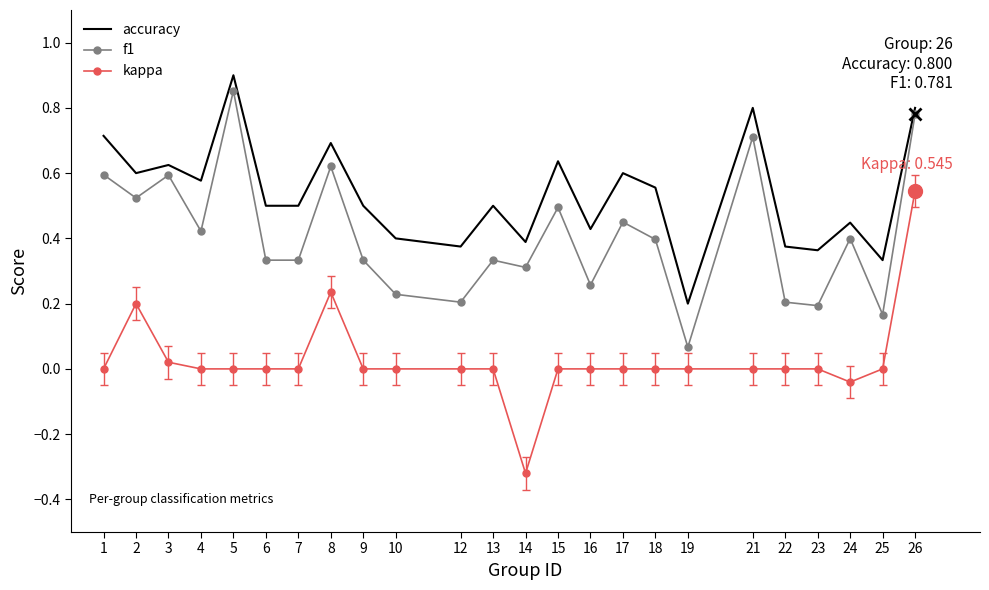

Which series has the largest total across all categories?

accuracy